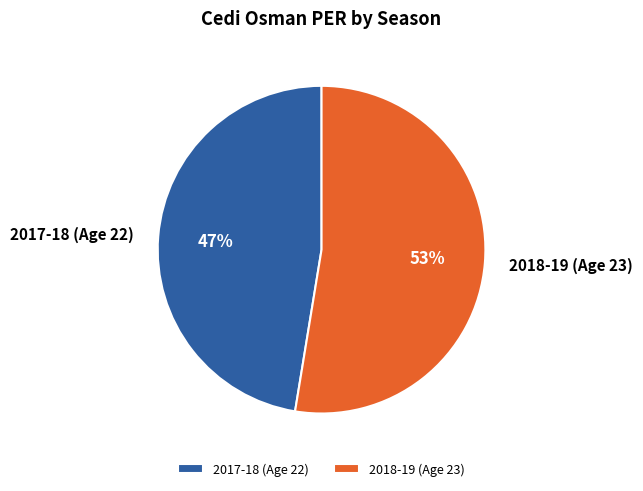

Is it true that 2018-19 (Age 23) is 44% of the pie?

False